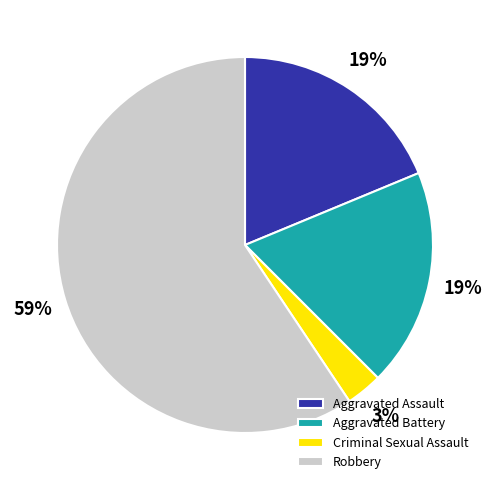

Combined, do Robbery and Aggravated Battery account for over 50%?

Yes